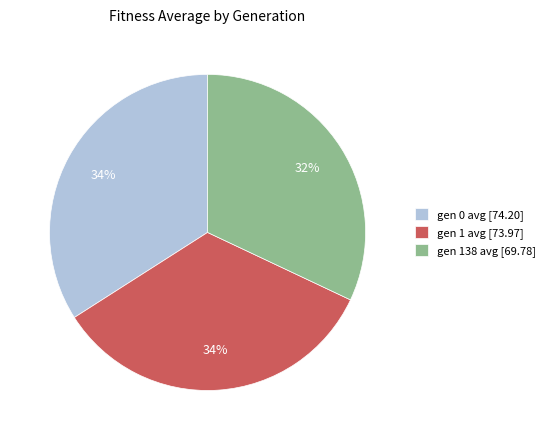

To the nearest percent, what percentage of the pie is gen 1 avg?

34%